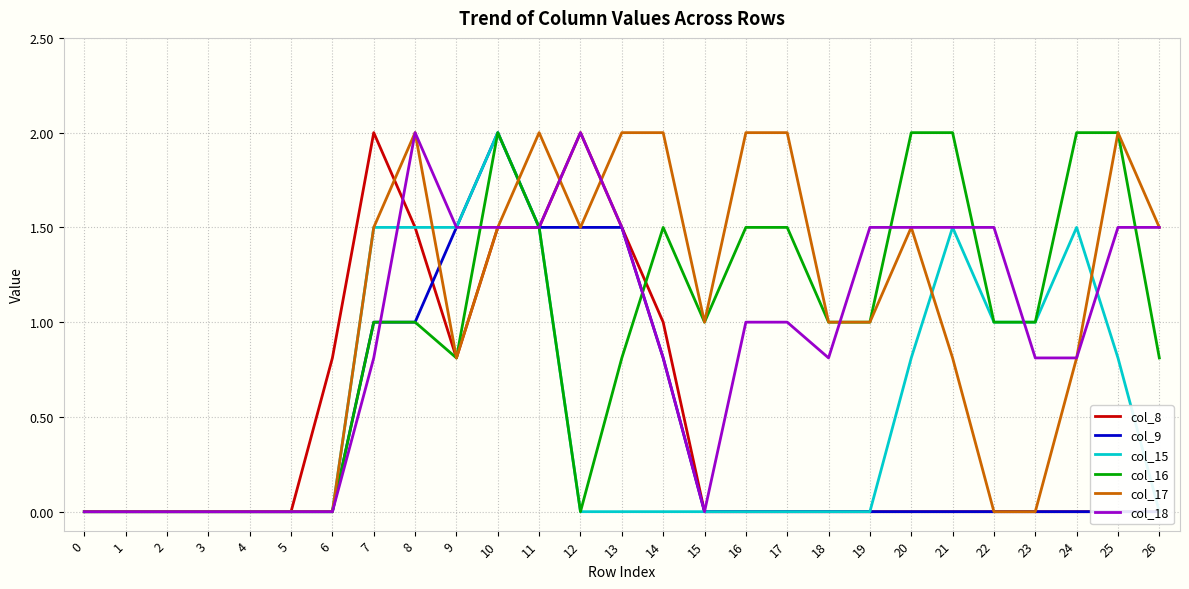

Where is the first local maximum for col_9?

10